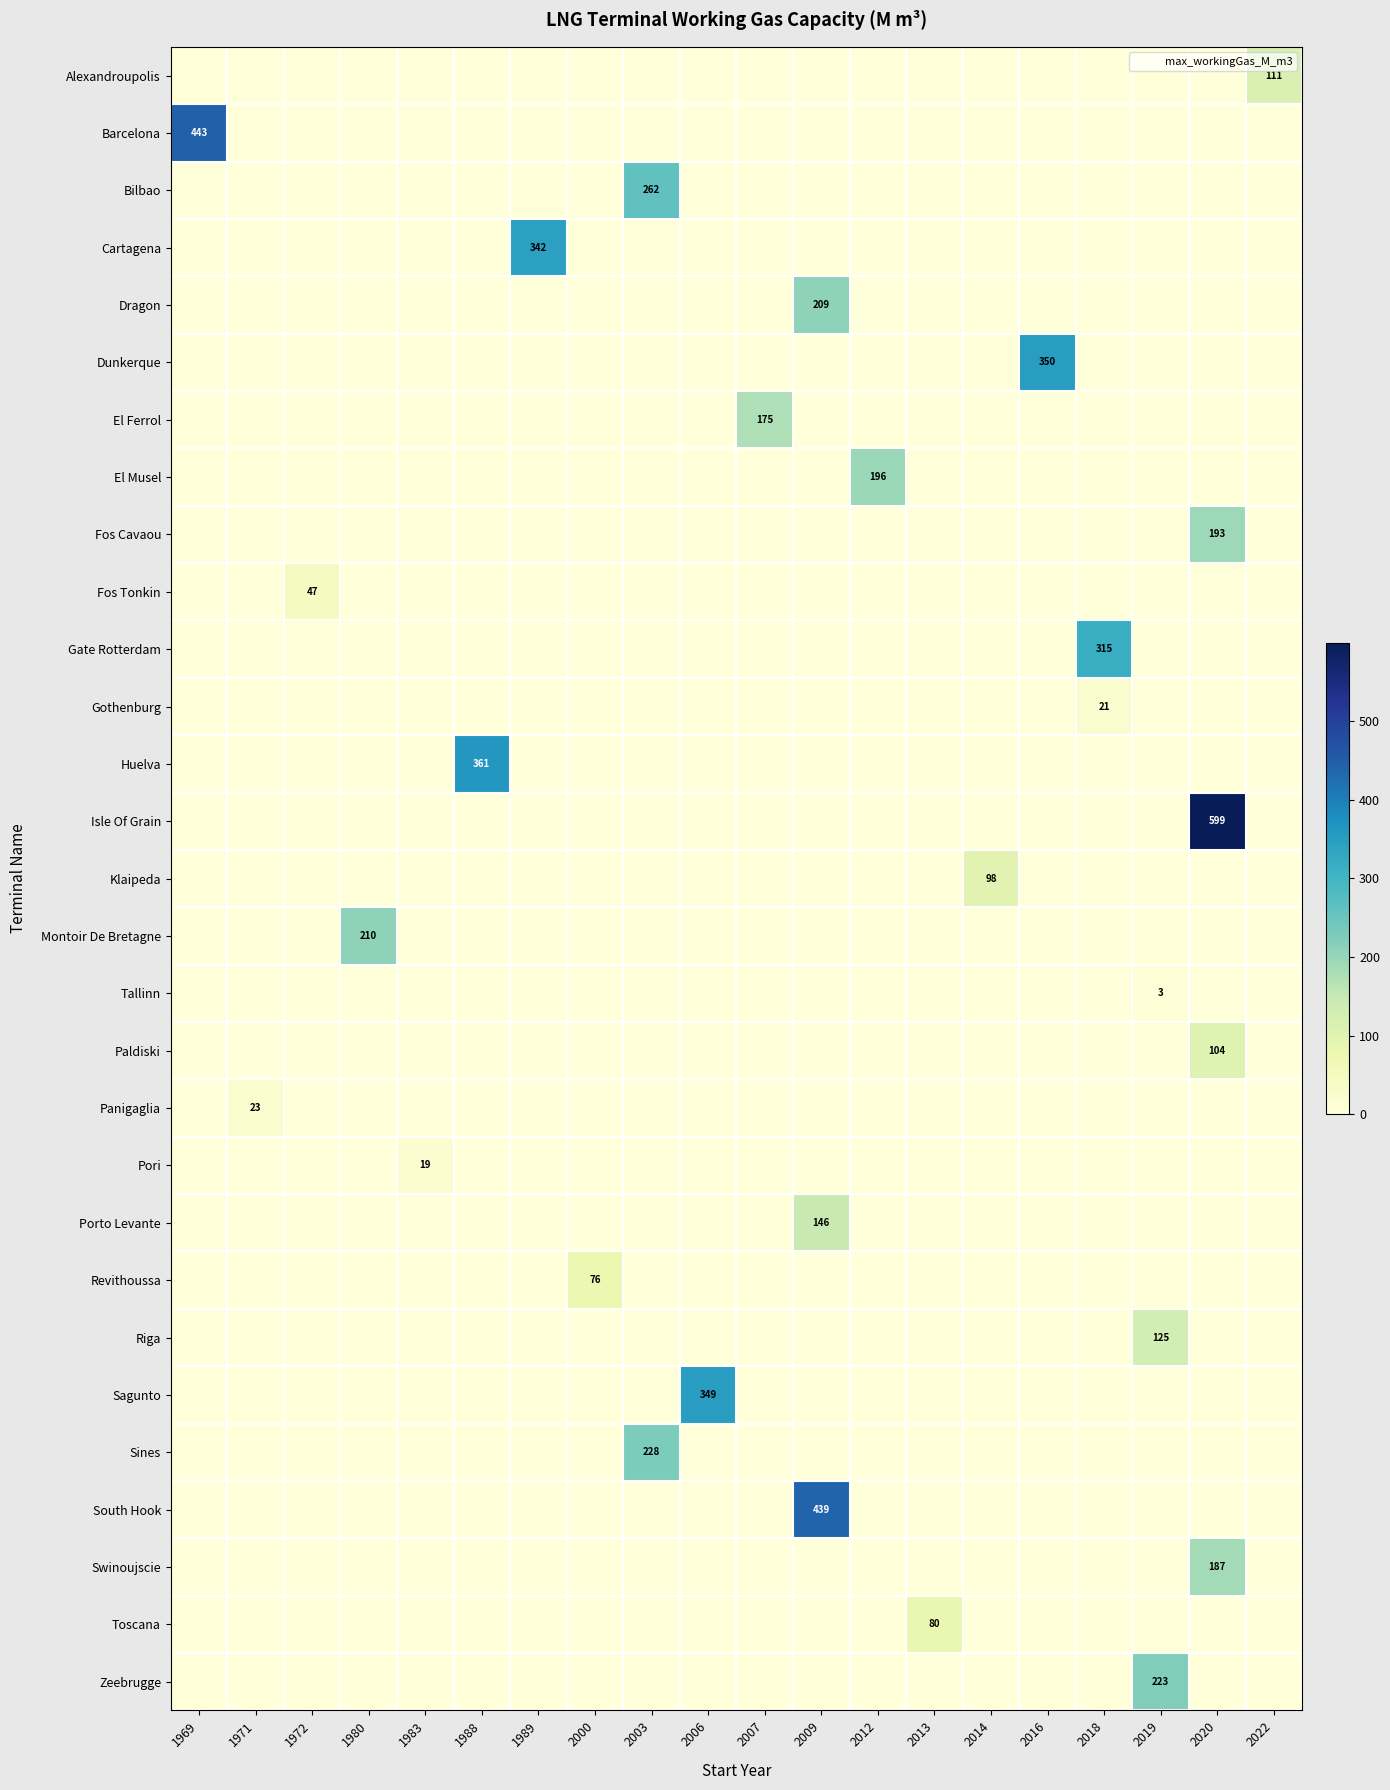

At which category is the sum across all series the highest?

2020